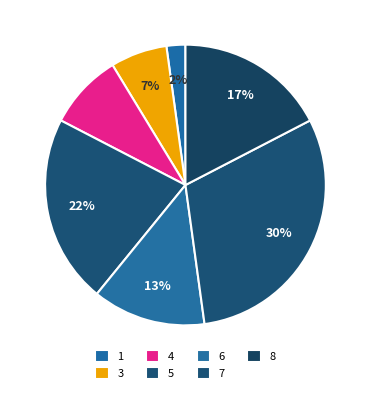

How many slices are in this pie chart?

7